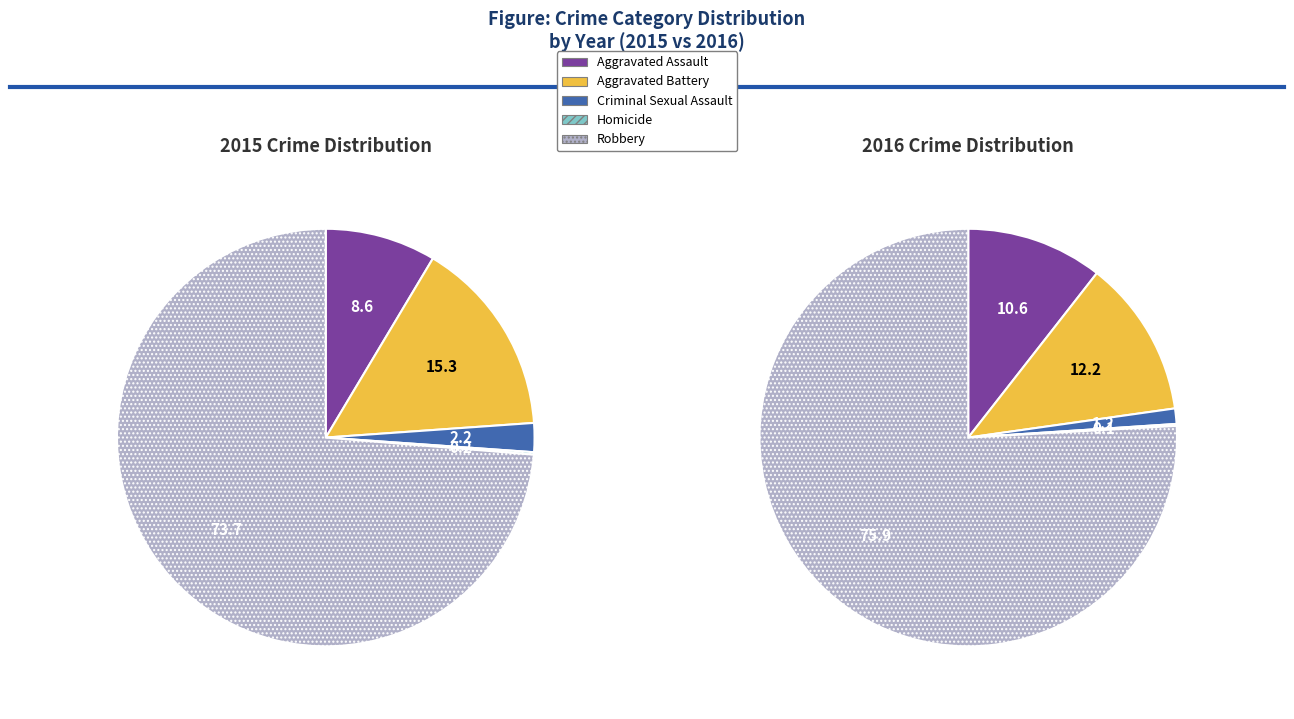

Do Robbery and Homicide together represent more than half of the pie?

Yes